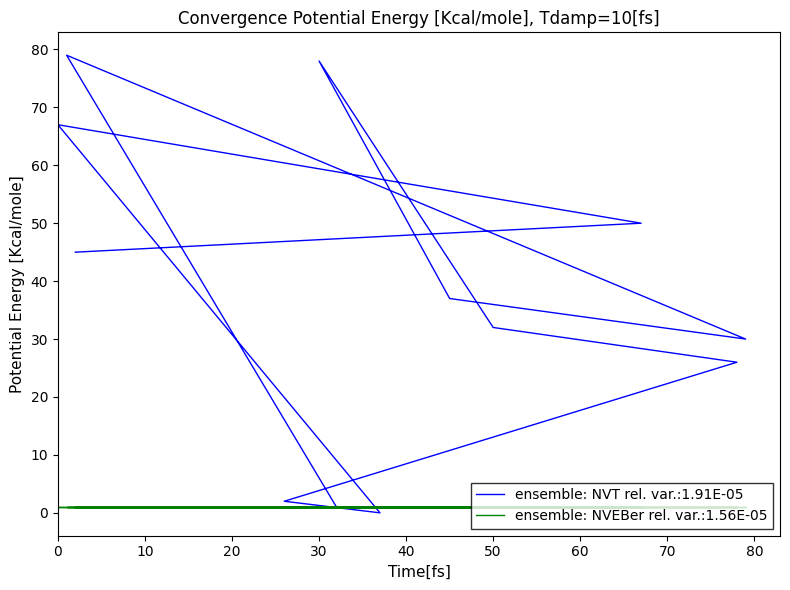

The chart shows a value of 45 at 78. True or false?

False